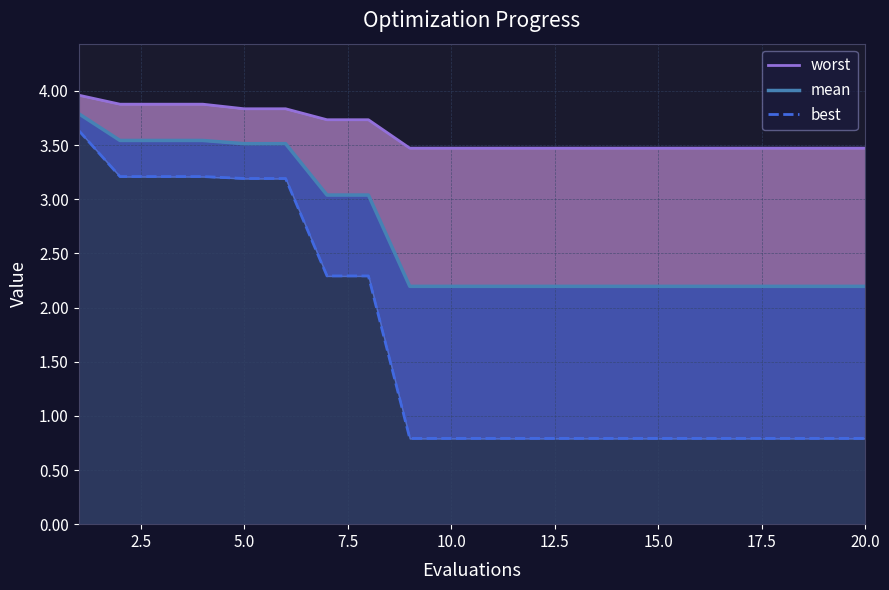

Is it true that mean equals 3.3 at 16?

False